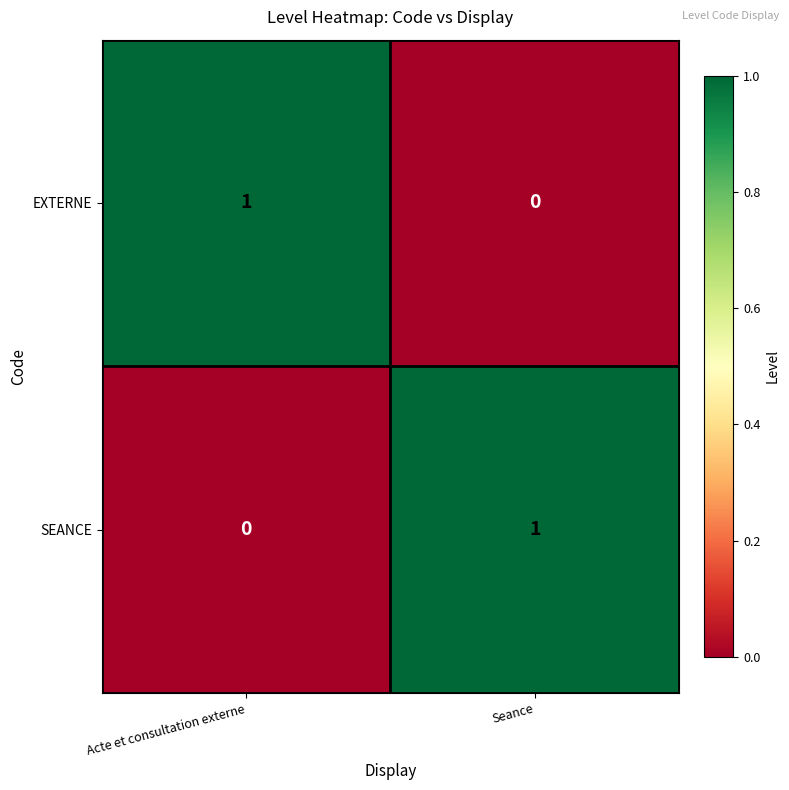

Where is EXTERNE nearest to the value 0?

Seance